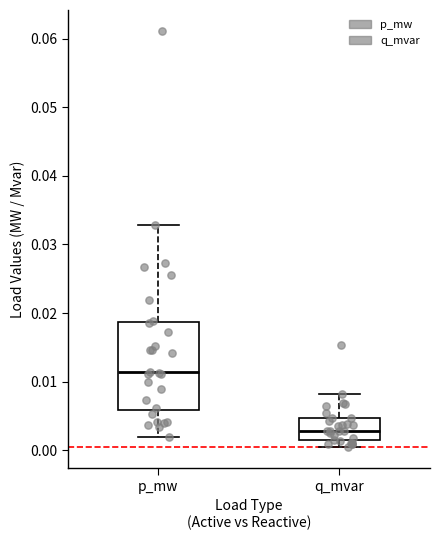

Which box's median line is the highest?

p_mw